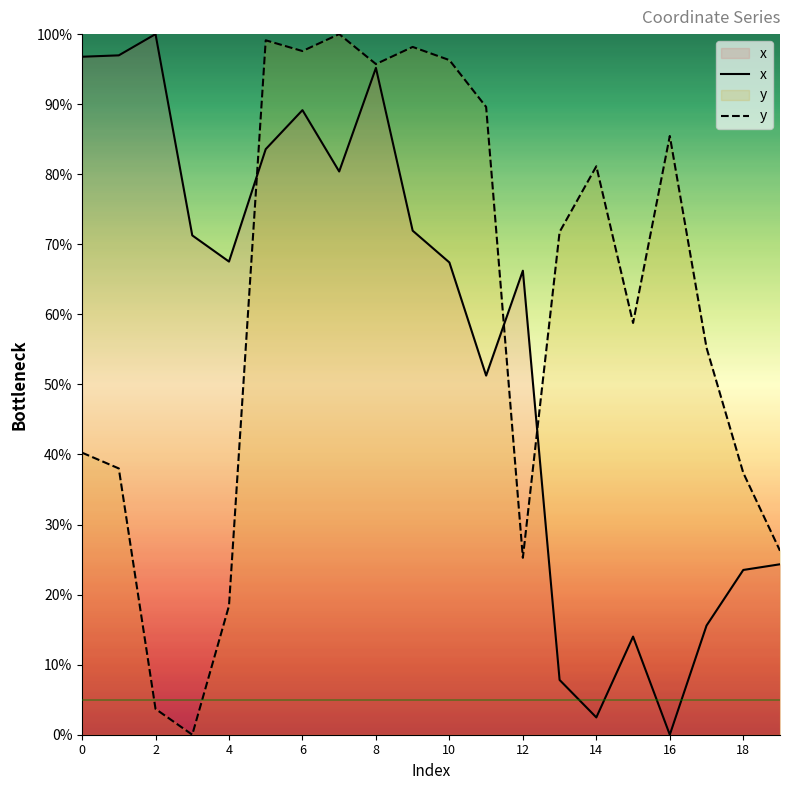

Is the value of x at 6 greater than the value of y at 2?

Yes